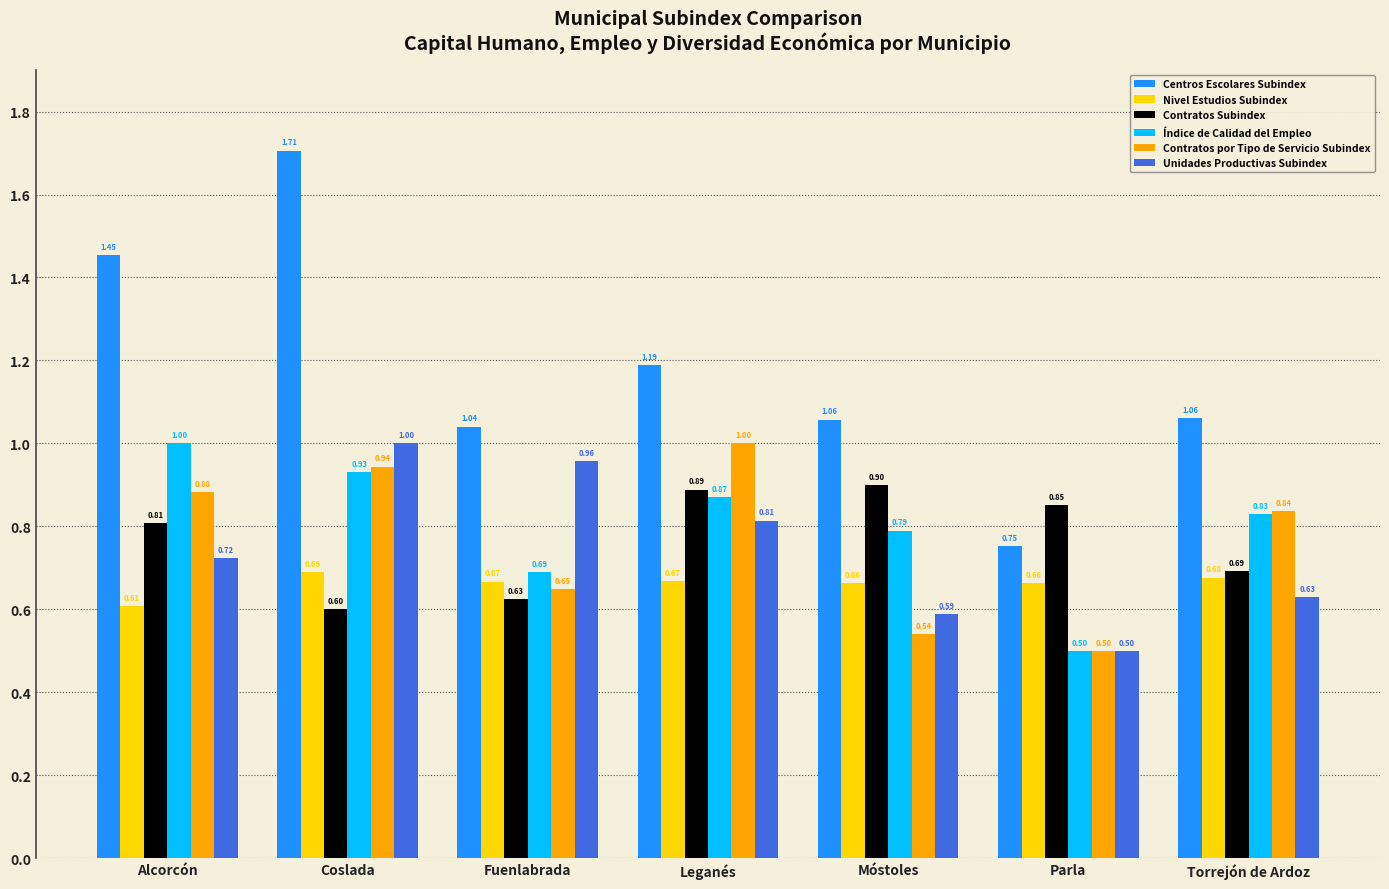

How many data points in Centros Escolares Subindex are less than 1?

1